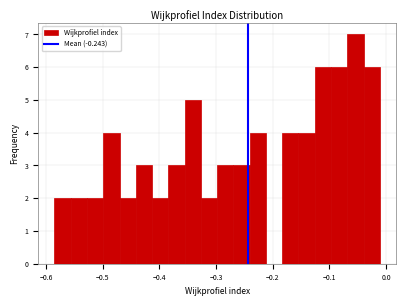

Around what value on the x-axis is the tallest bar? Give the approximate position of its centre, as read against the axis.

-0.05